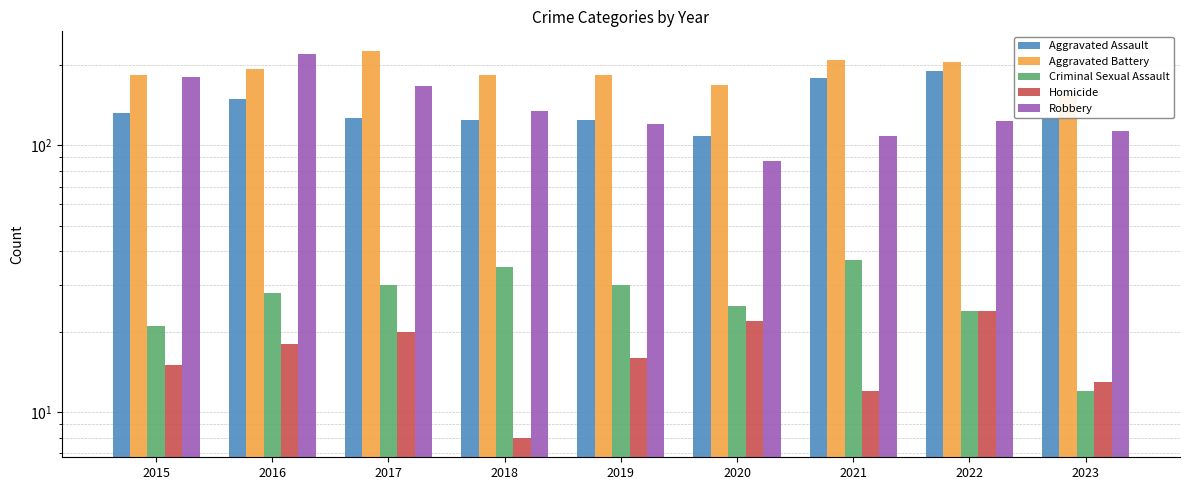

Is the value of Criminal Sexual Assault at 2020 greater than the value of Aggravated Assault at 2018?

No